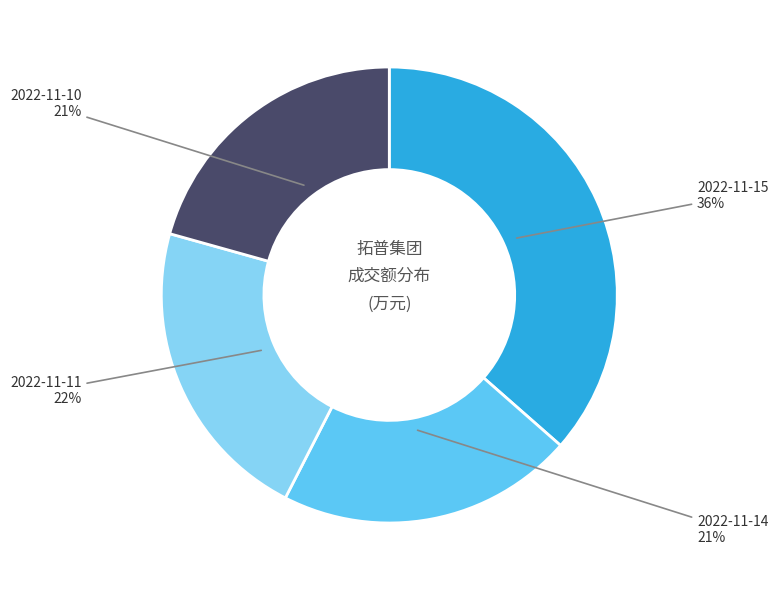

Does any single category account for the majority?

No